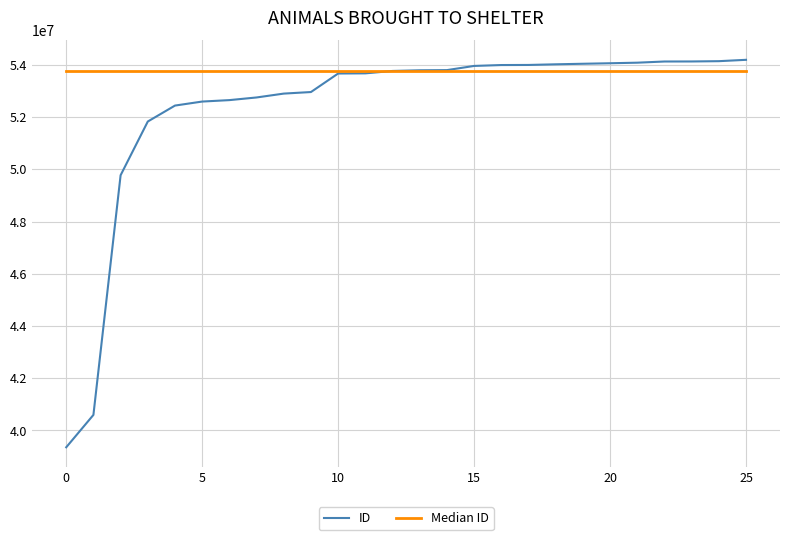

Which series has the largest total across all categories?

Median ID